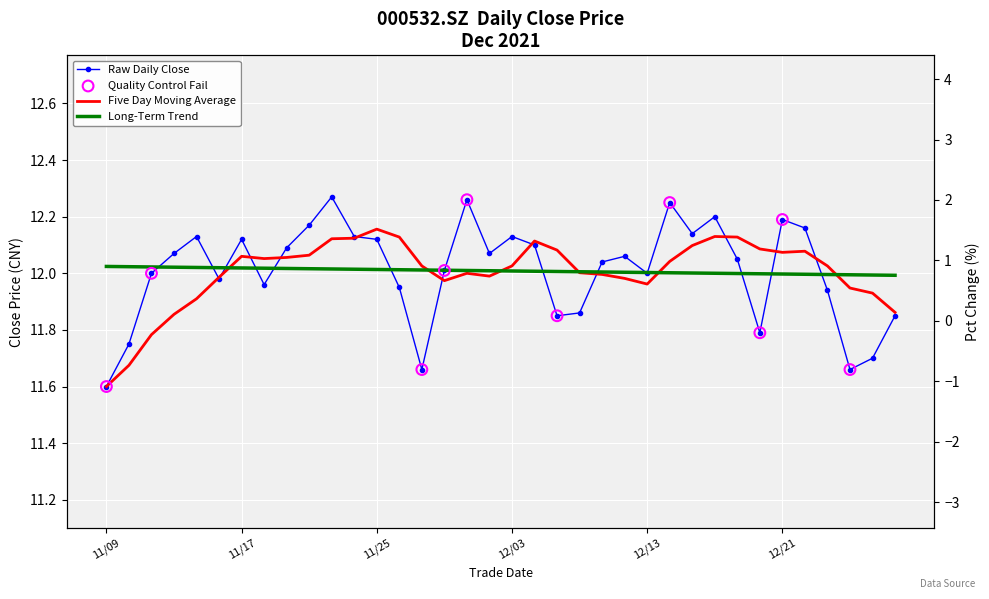

Approximately how many times larger is the value at 20211124 compared to 20211125?

1.0